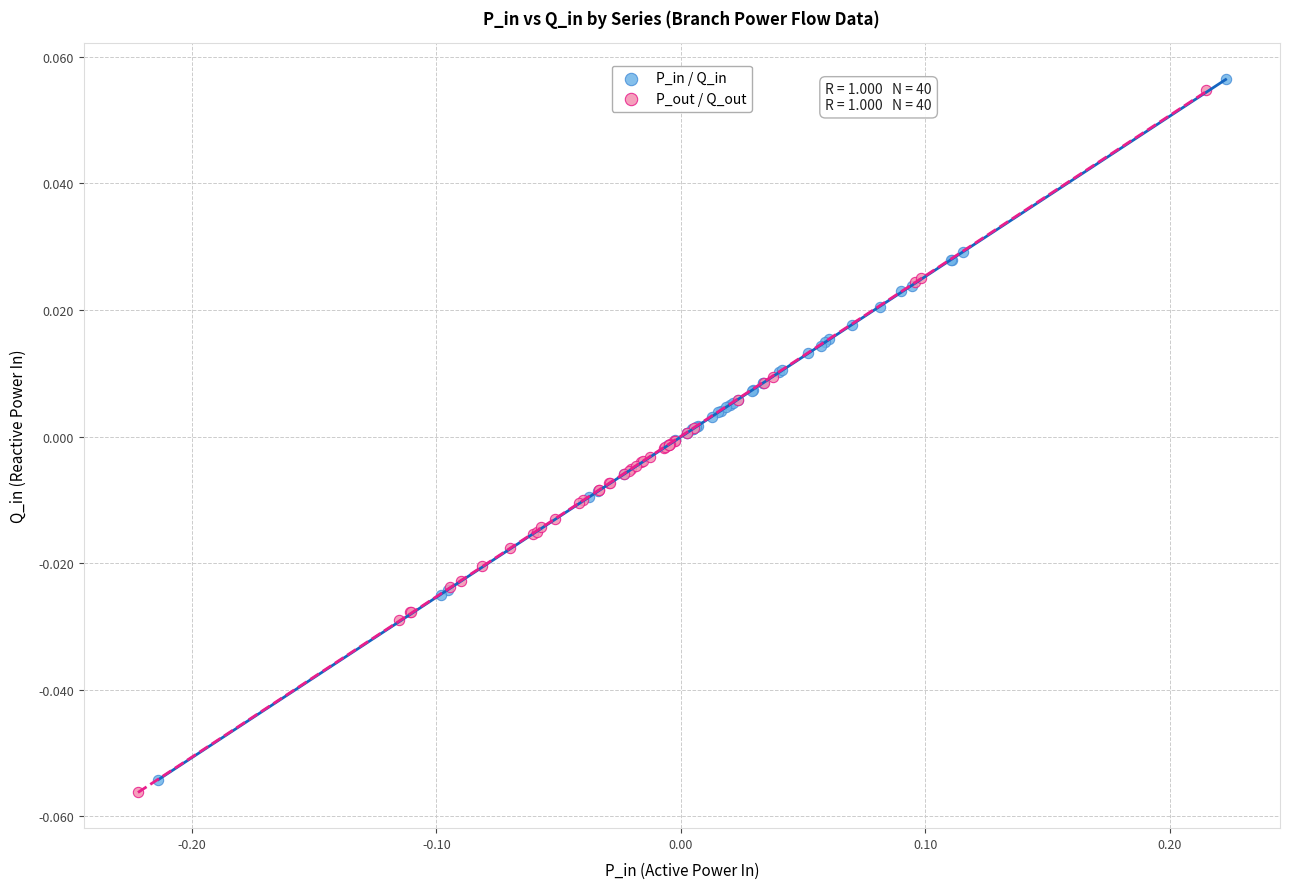

Which series contains the lowest Y value?

P_out / Q_out